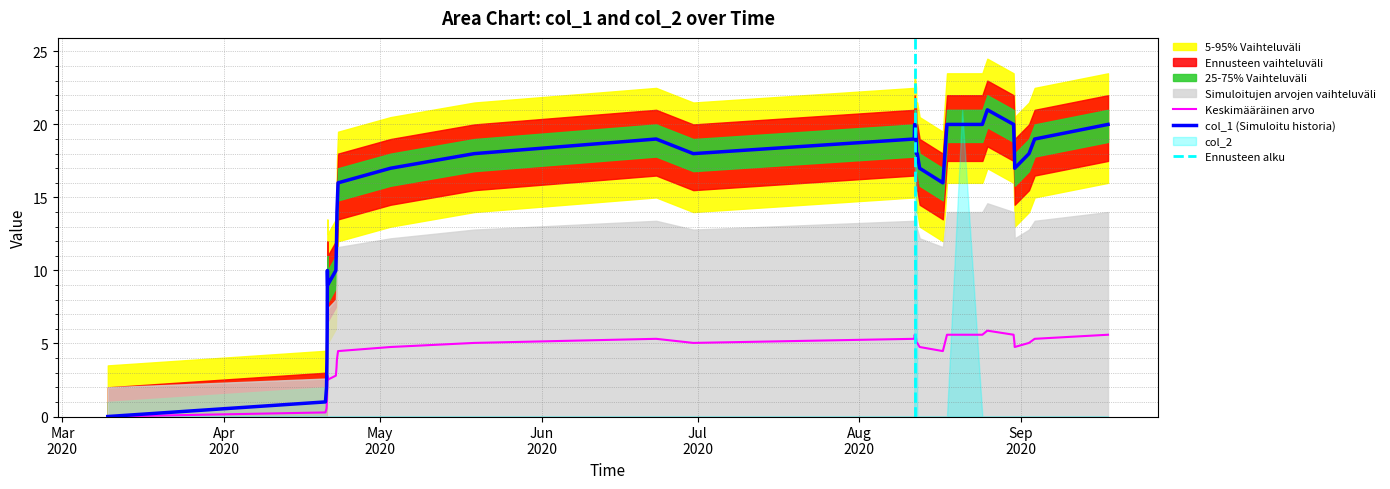

What is the sum of all values?

139.4